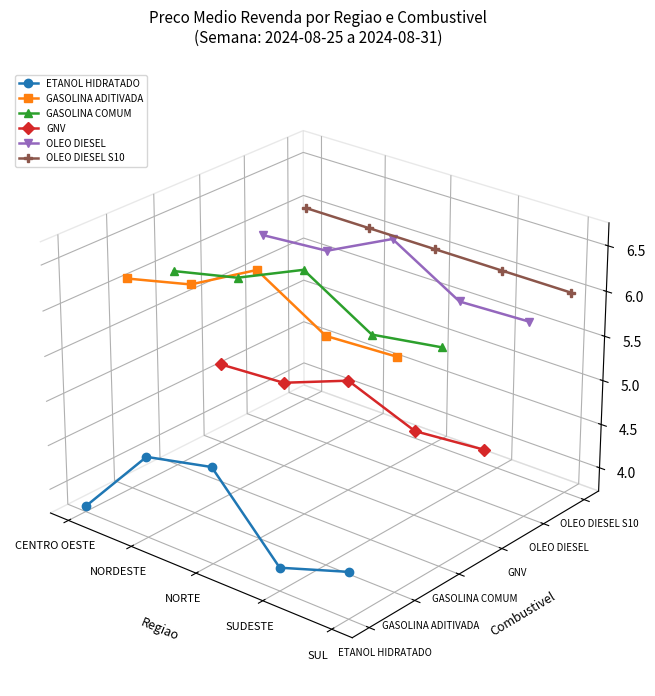

Which category has the lowest value in the GNV series?

SUL